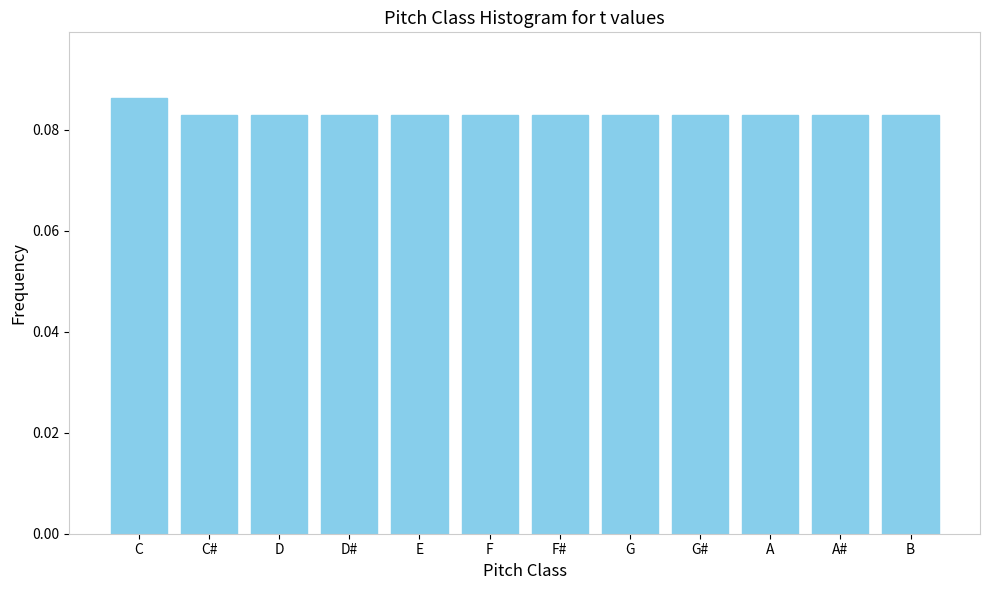

What is the label of the 7th bar from the right?

F